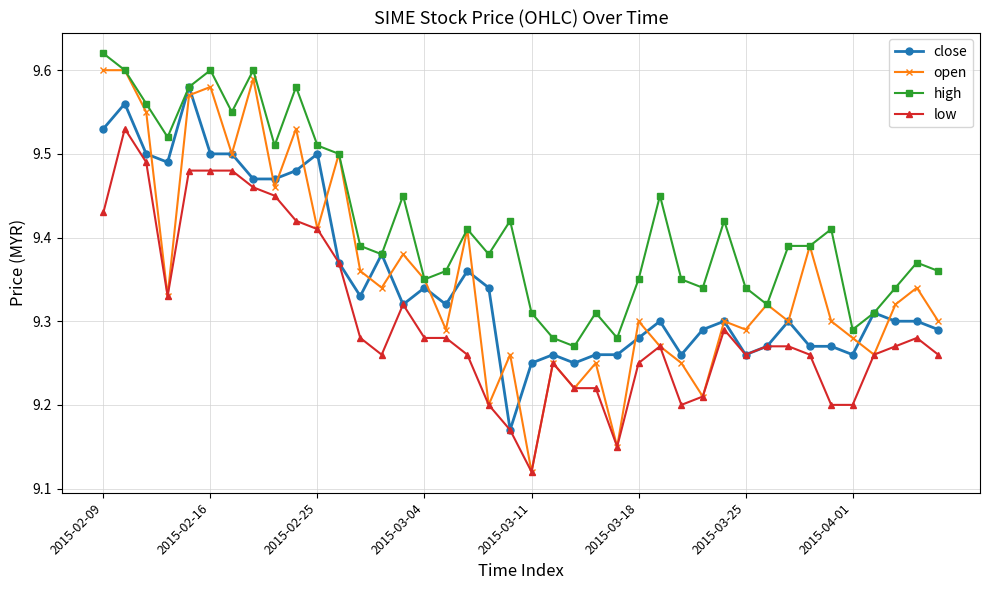

Which series has the largest total across all categories?

high